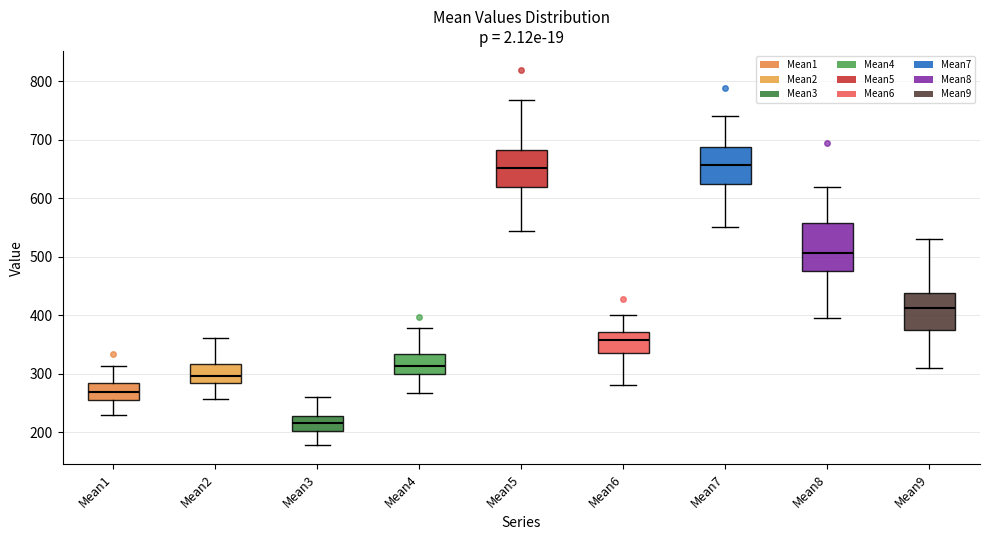

Comparing the boxes themselves (not the whiskers), which one is the tallest?

Mean8